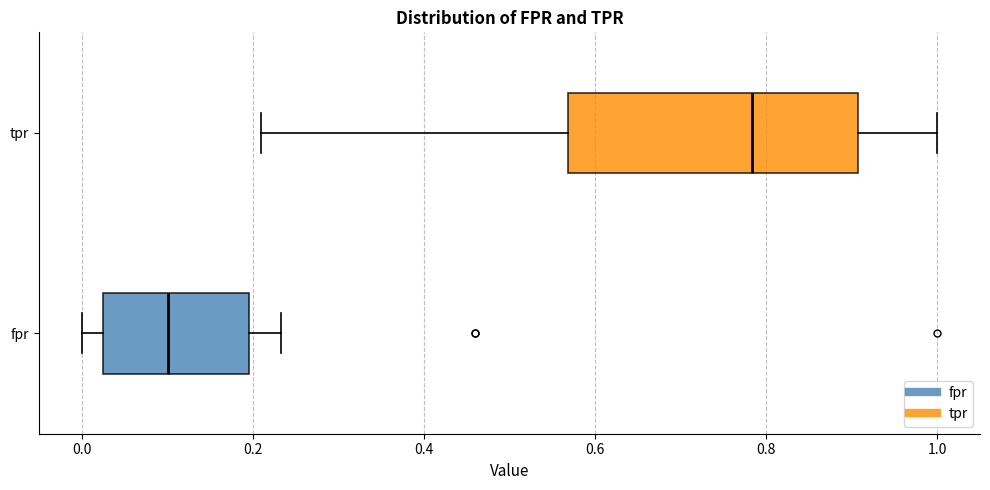

Which box is the widest, from its left edge to its right edge?

tpr